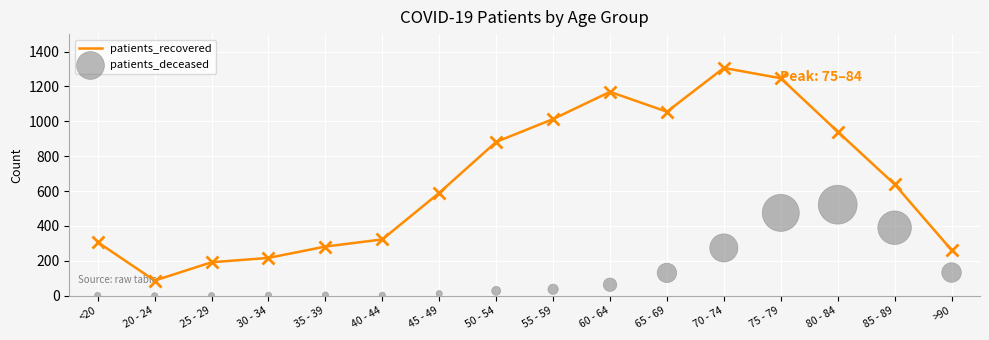

Which series contains the lowest Y value?

patients_deceased